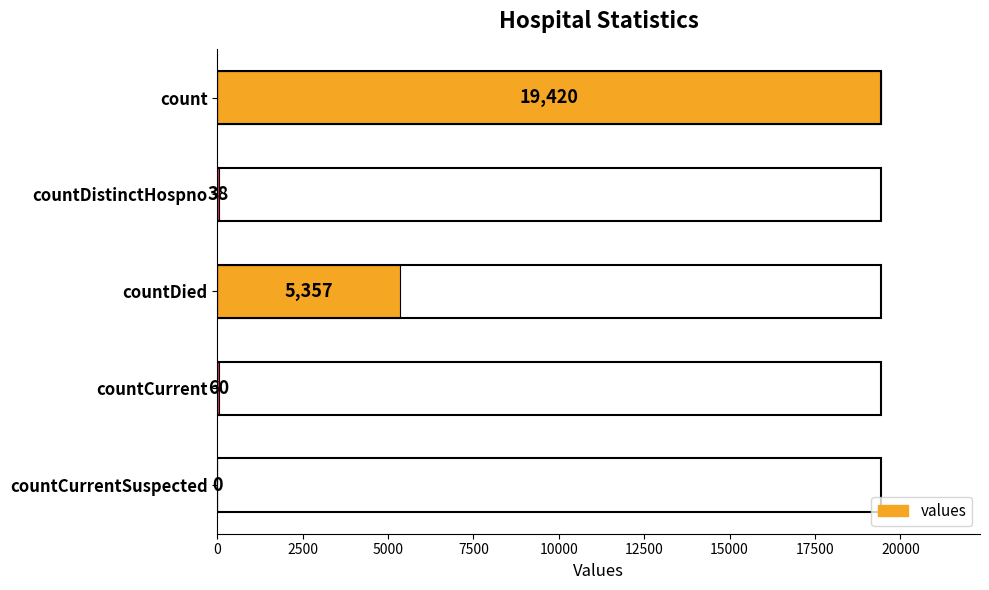

Are the bars horizontal?

Yes